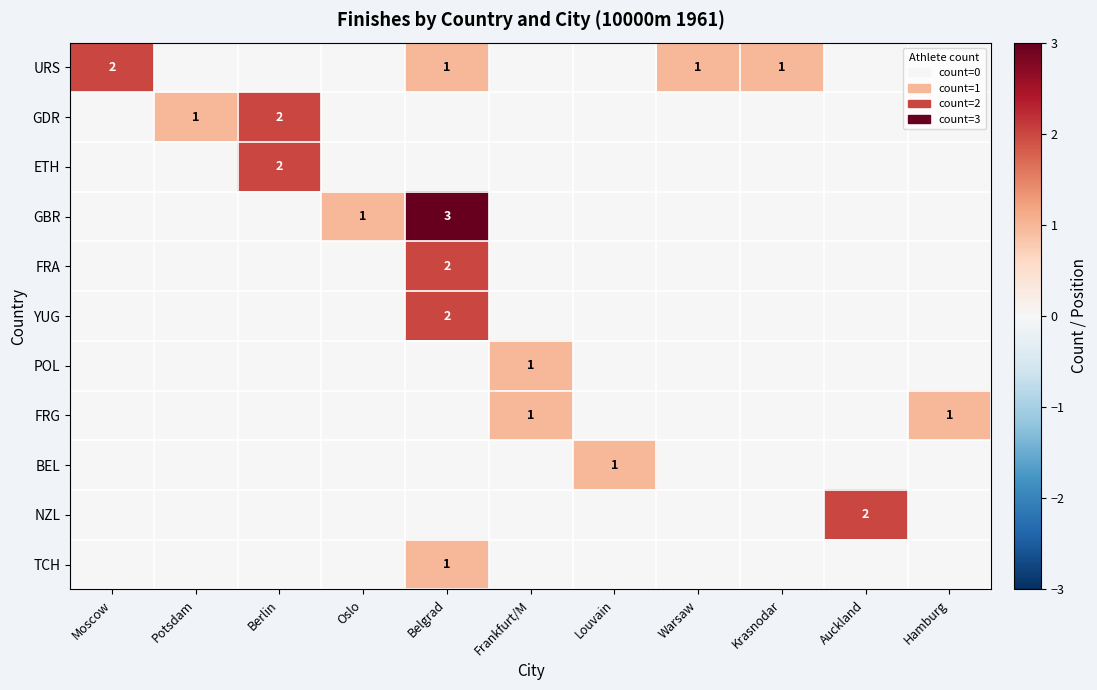

Is it true that YUG equals 2 at Belgrad?

True